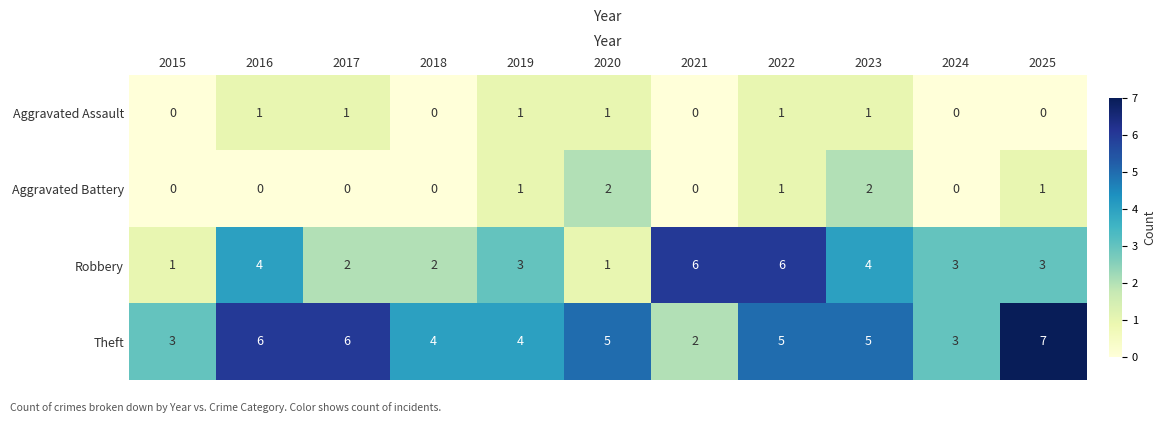

Which series has the largest total across all categories?

Theft